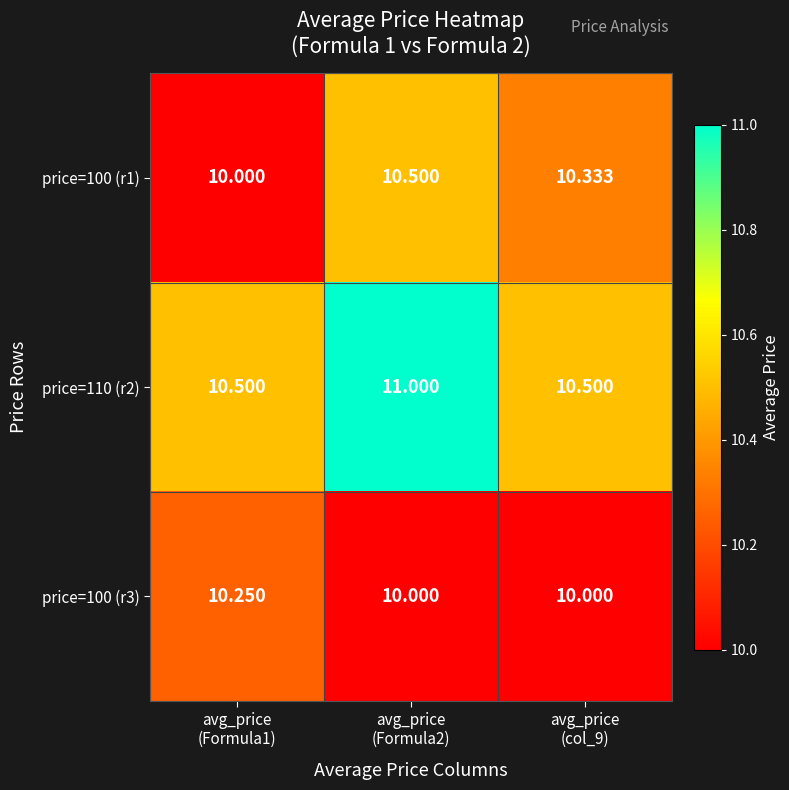

What is the greatest value displayed?

11.0